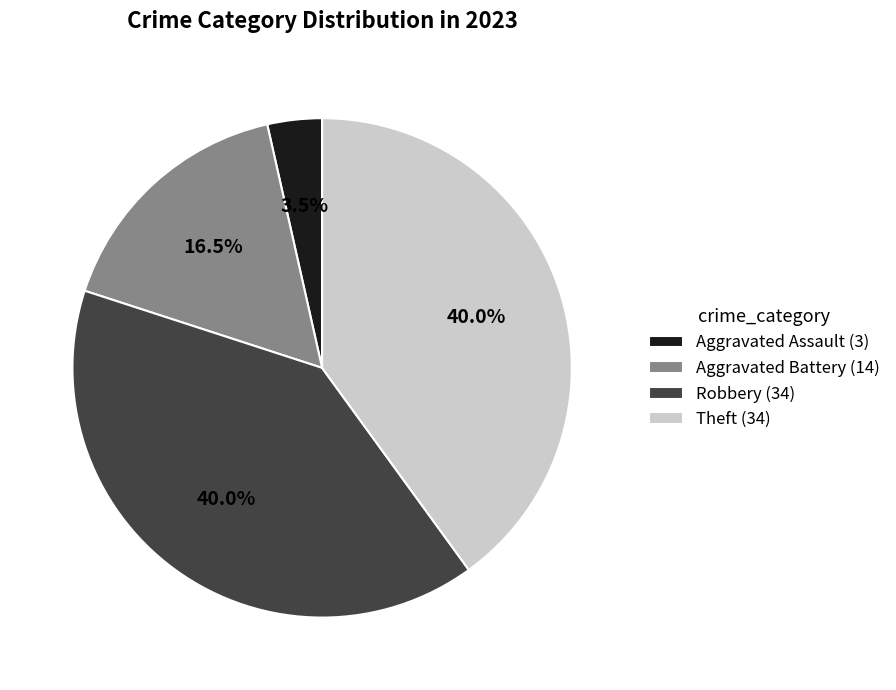

Which has a higher value, Aggravated Battery (14) or Robbery (34)?

Robbery (34)